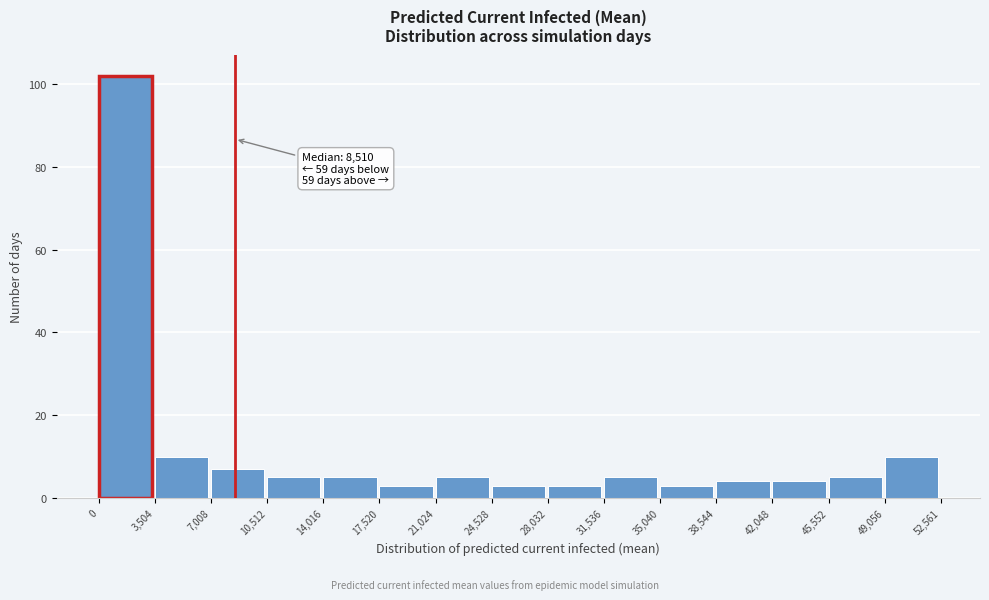

Which range on the x-axis has the tallest bar?

0 to 3,504